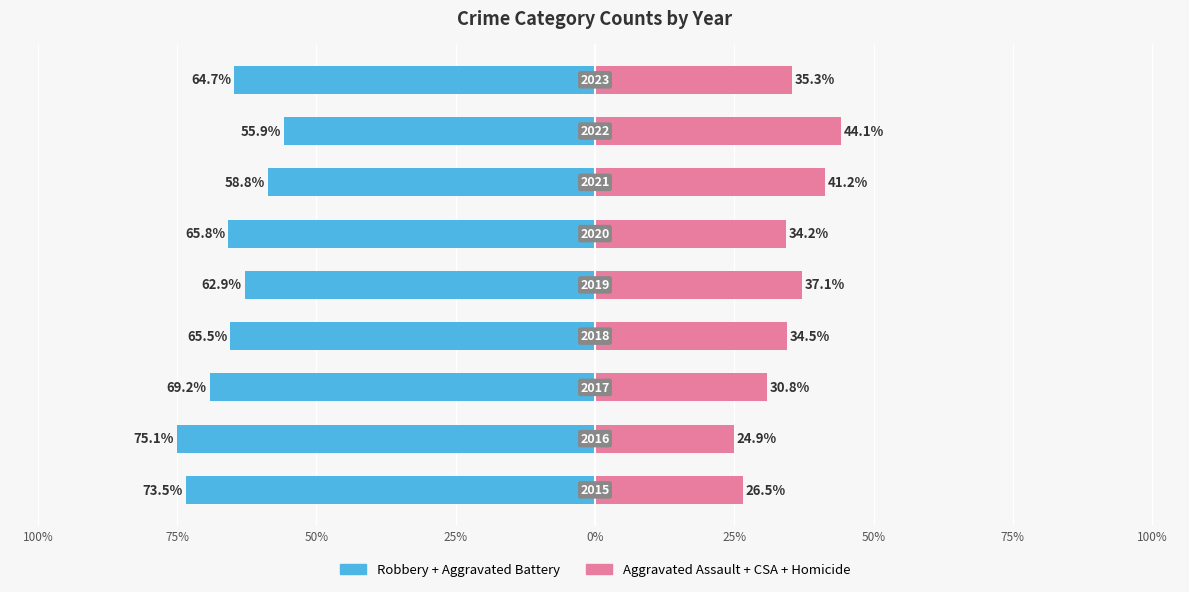

The value of Aggravated Assault + CSA + Homicide at 50% is 72.0. True or false?

False